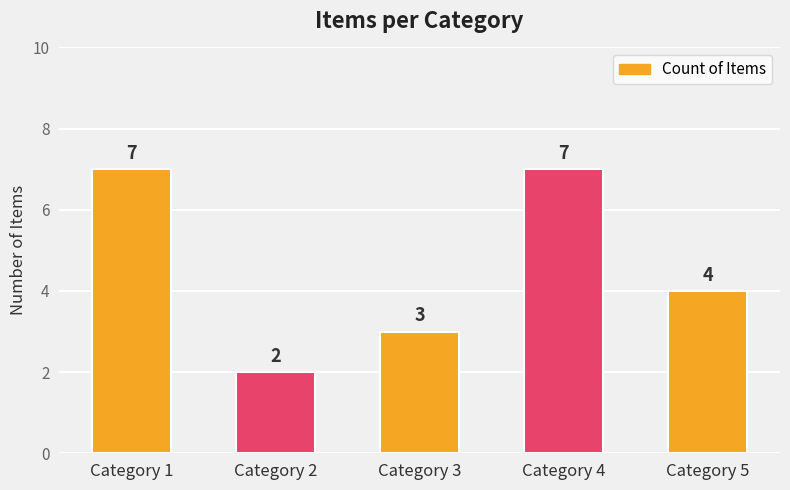

At which label is the value closest to 4?

Category 5